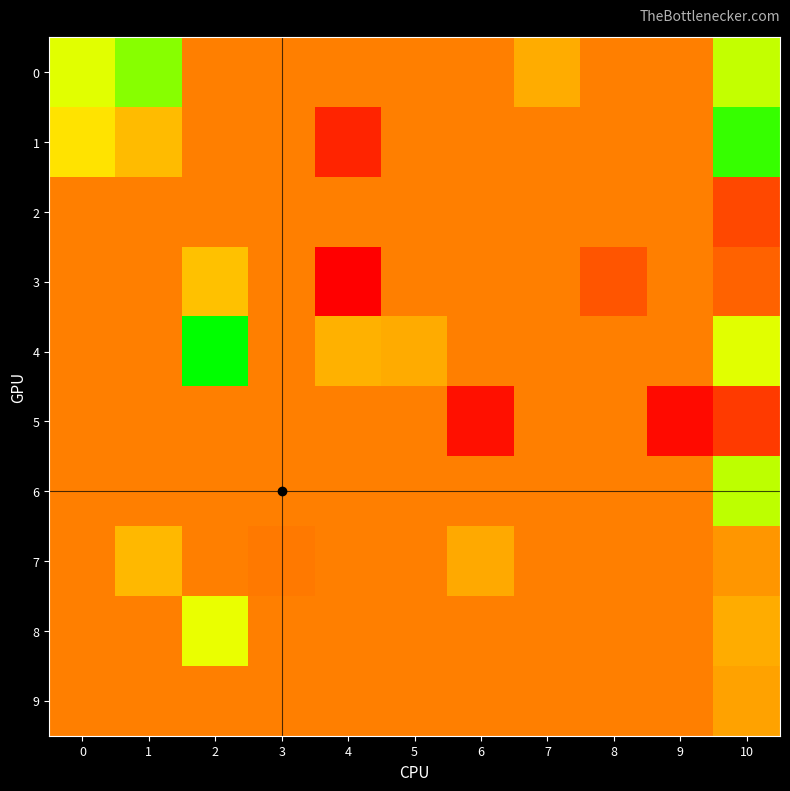

How many distinct data groups are displayed?

10